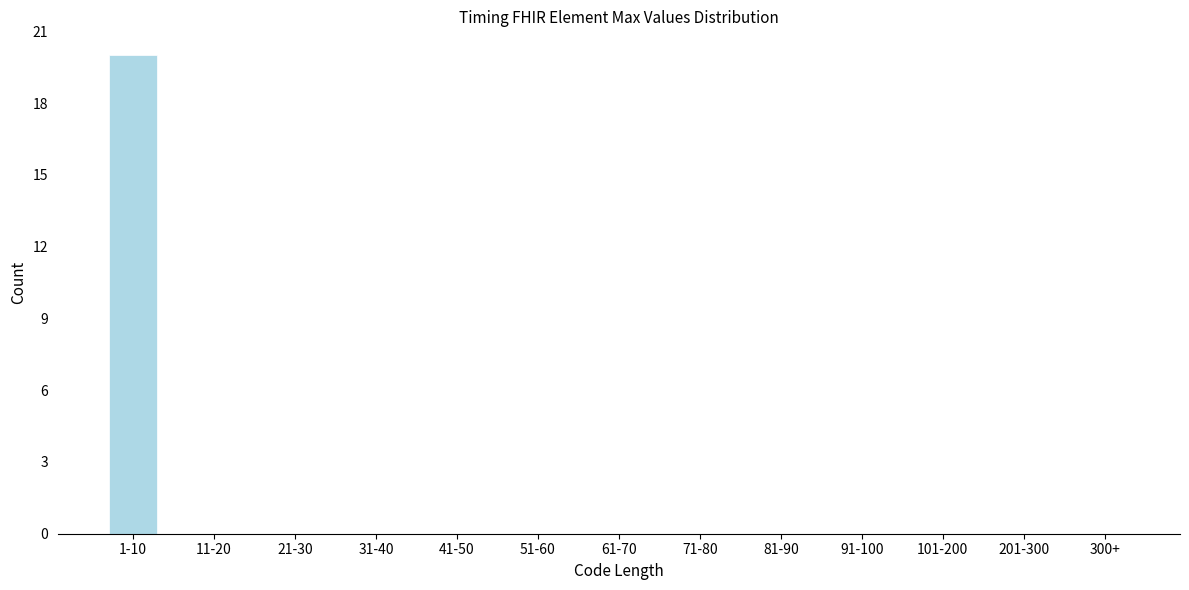

Reading left to right, extract all data points from this chart.

1-10=20	11-20=0	21-30=0	31-40=0	41-50=0	51-60=0	61-70=0	71-80=0	81-90=0	91-100=0	101-200=0	201-300=0	300+=0